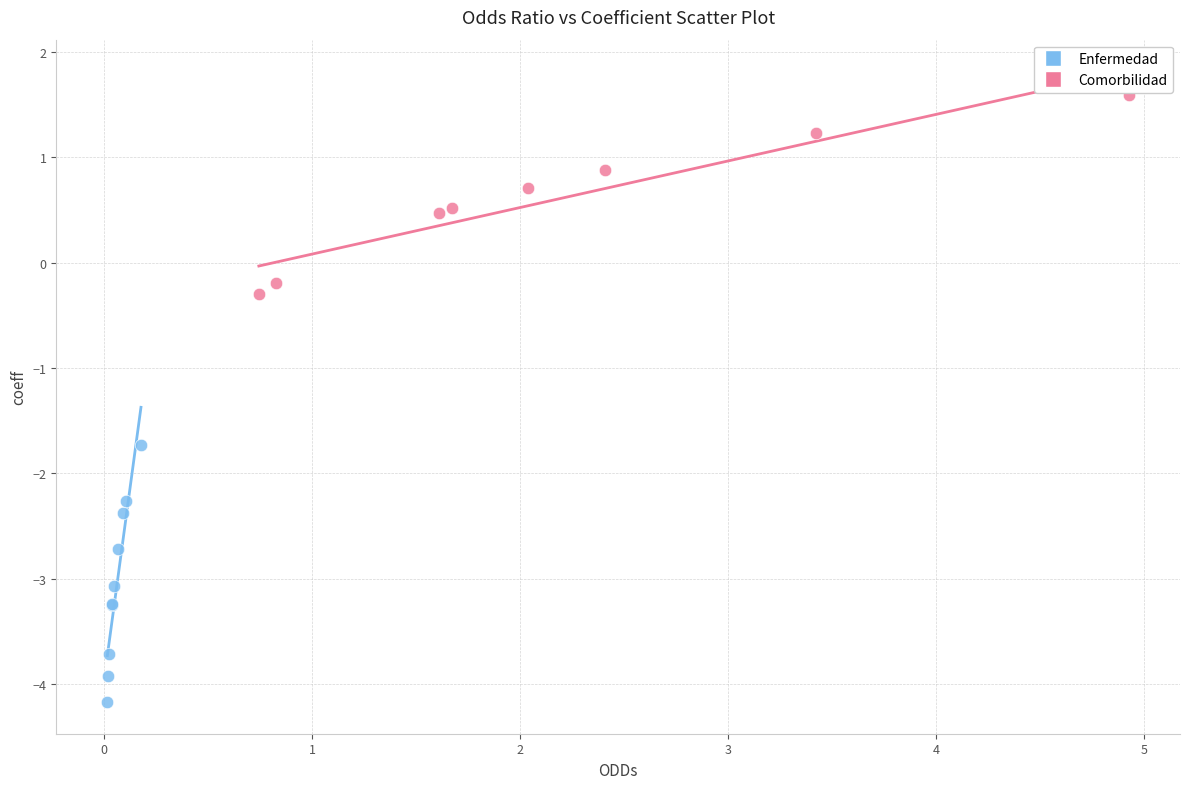

Which series contains the highest Y value?

Comorbilidad